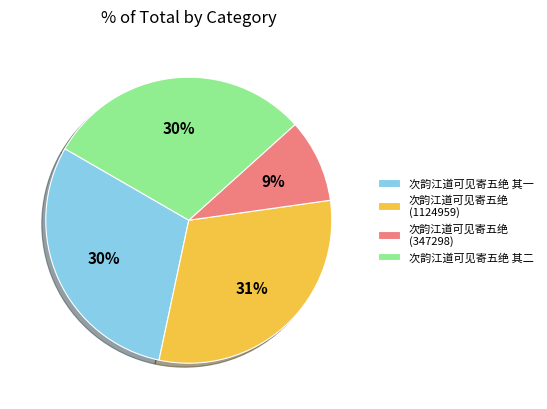

What is the ratio of the value at 次韵江道可见寄五绝 其一 to the value at 次韵江道可见寄五绝 (1124959)?

1.0